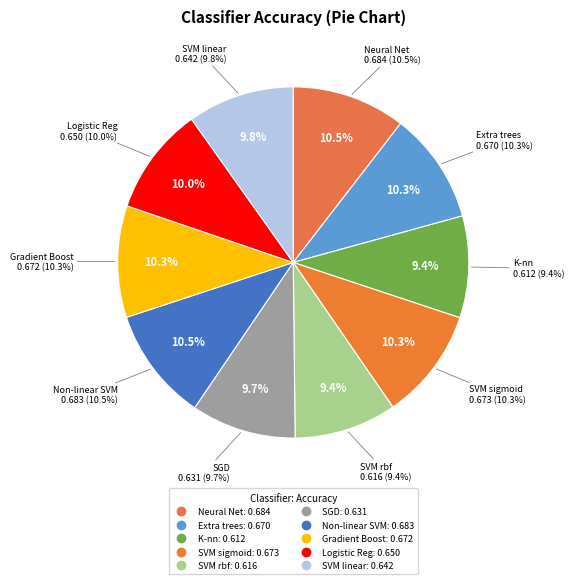

Count the number of slices in the pie.

10